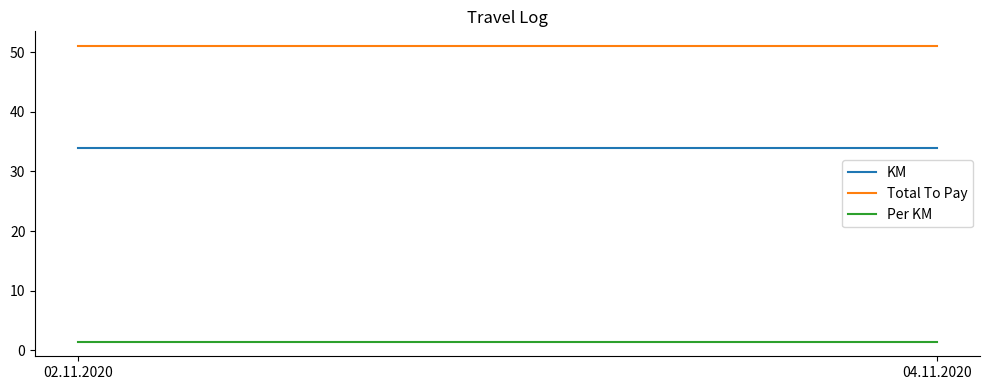

Rank the series at 04.11.2020 from highest to lowest value.

Total To Pay, KM, Per KM